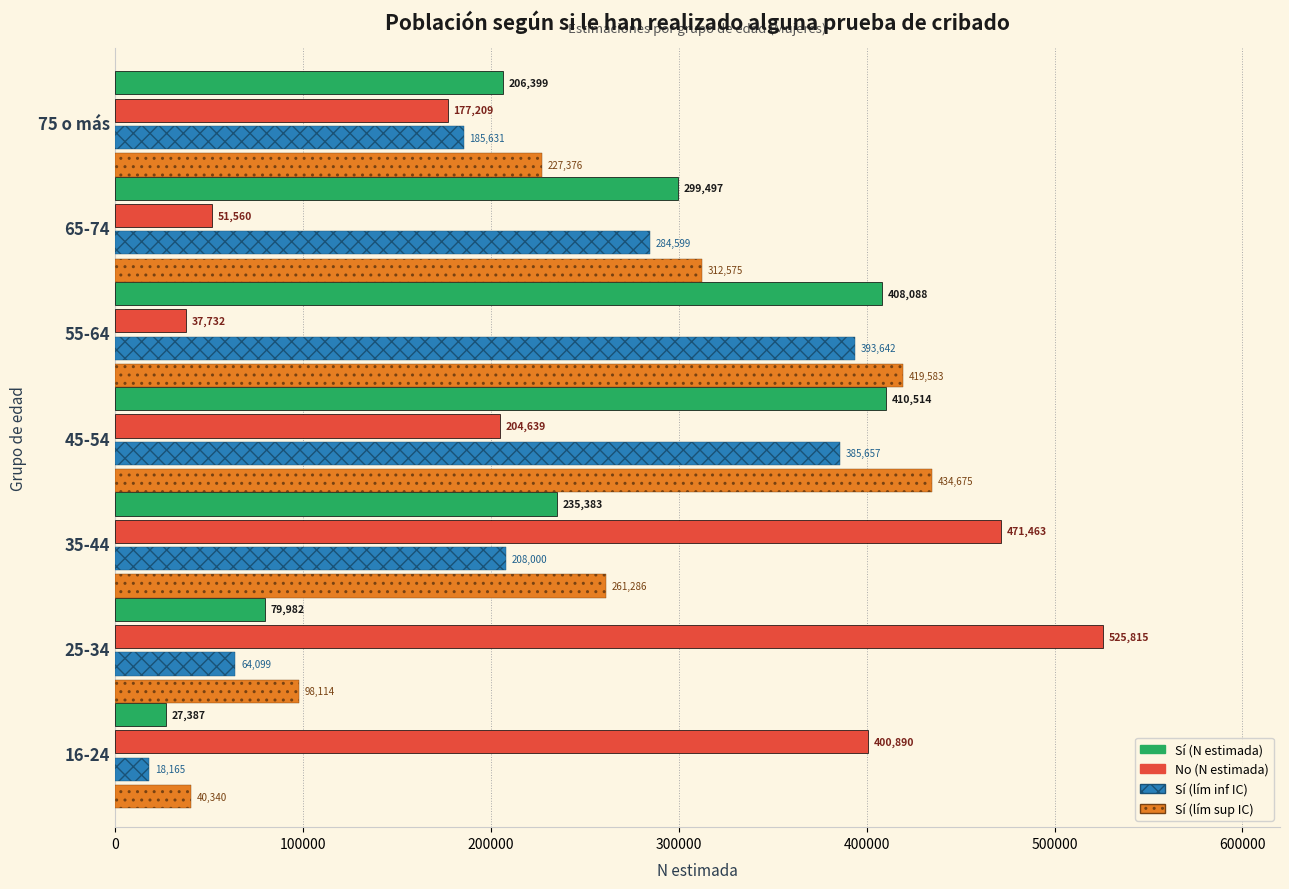

How many data points does each series have?

7